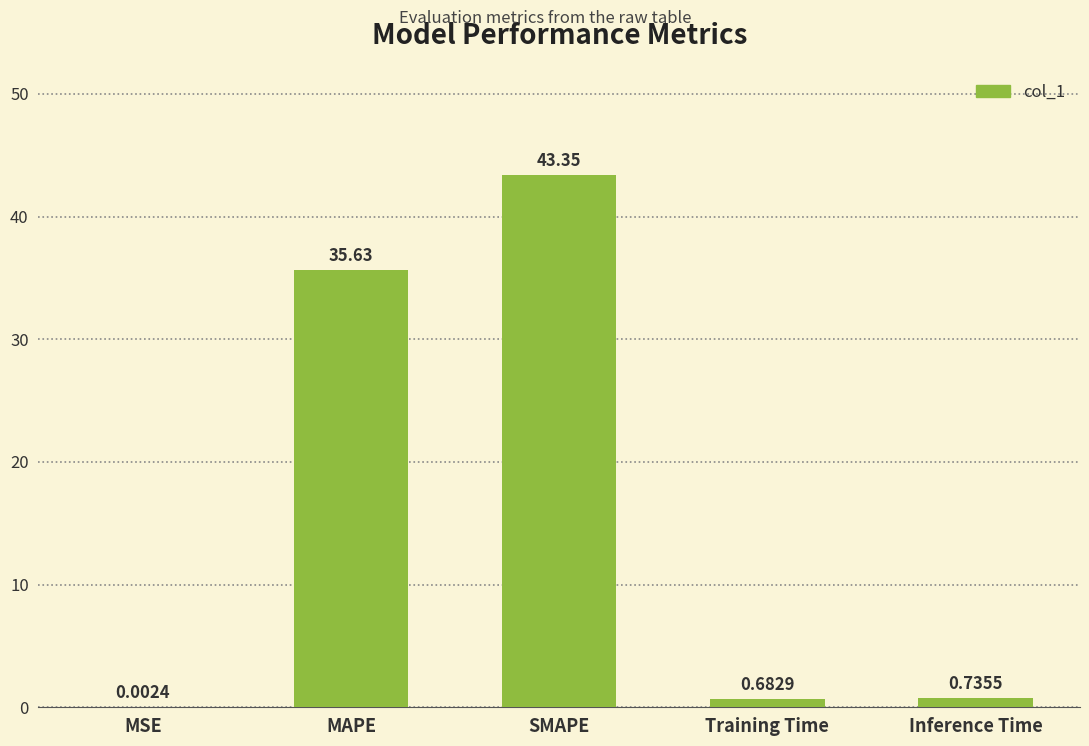

What is the change in value from MAPE to Inference Time?

-34.9